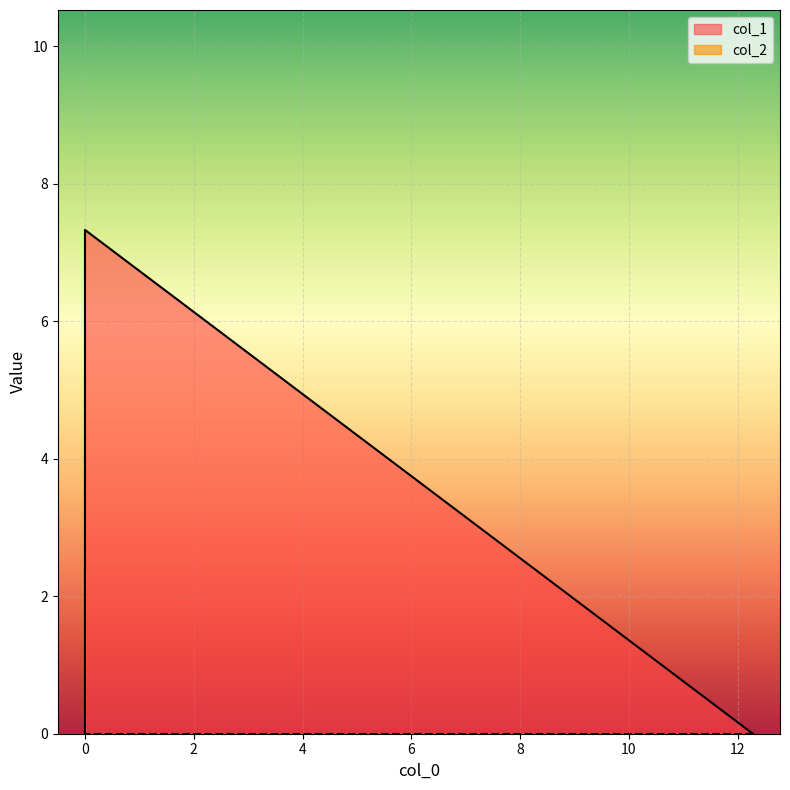

True or false: col_1 has a value of 7.3 at 0.0.

True